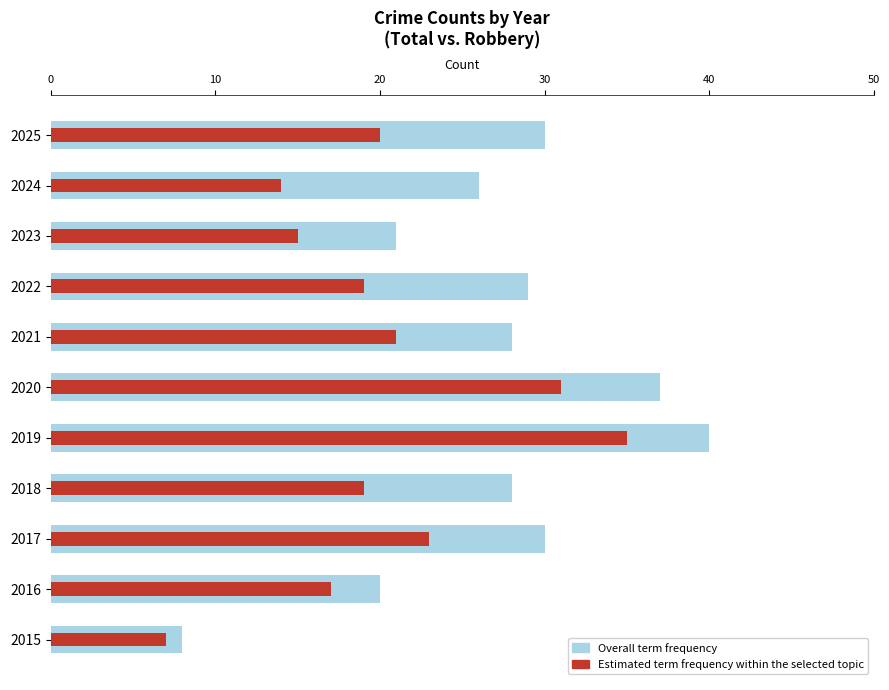

What is the sum of all Overall term frequency values?

297